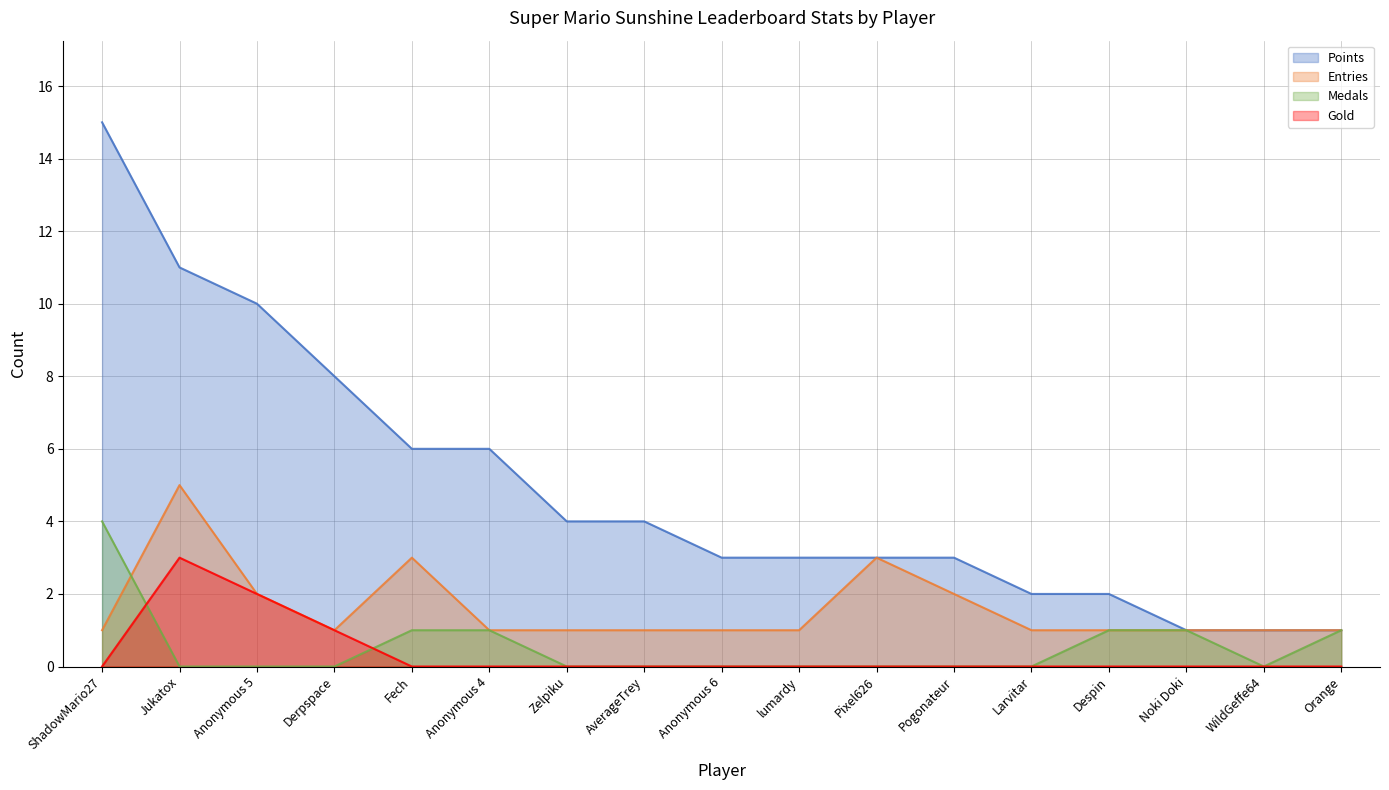

The Medals series shows 0 at Anonymous 6. True or false?

True